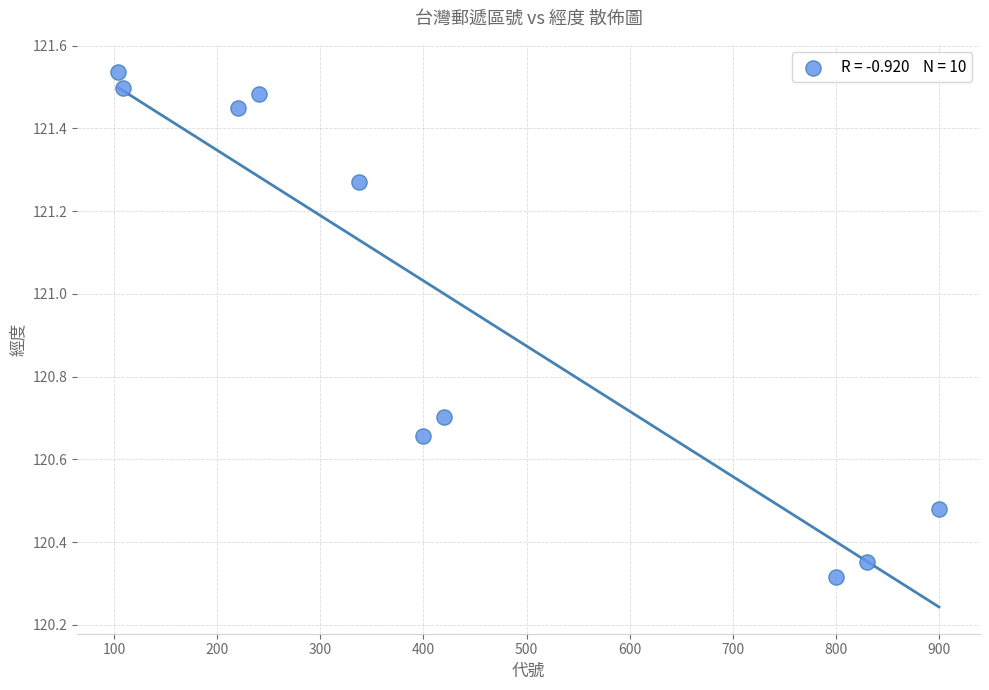

What is the range of X values (max minus min)?

796.0